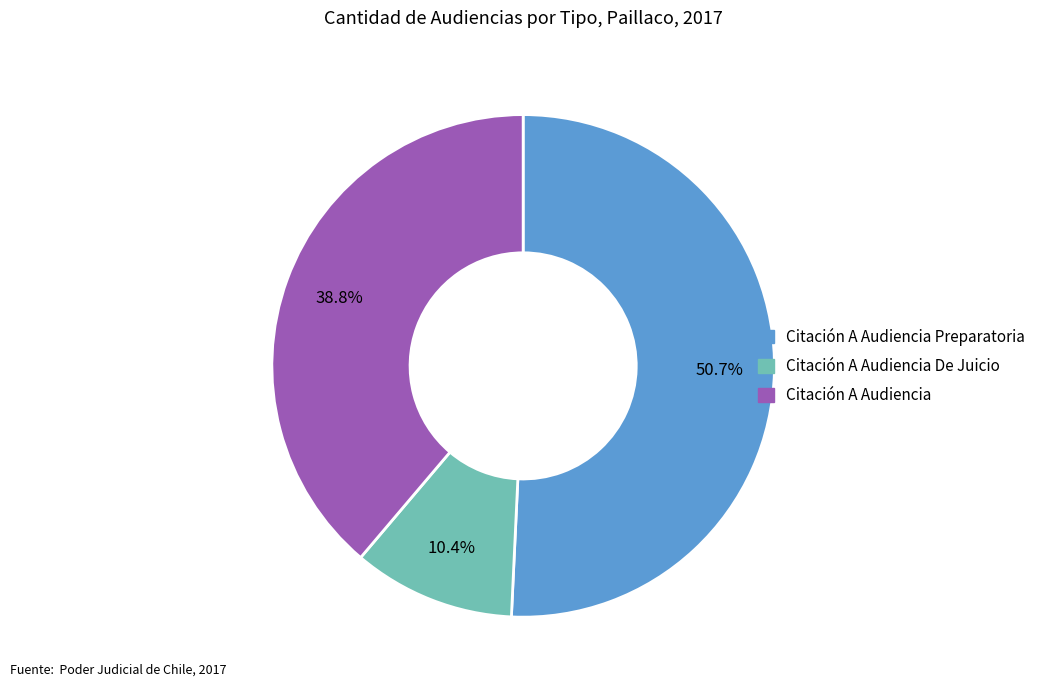

Does Citación A Audiencia Preparatoria account for over 50% of the chart?

Yes